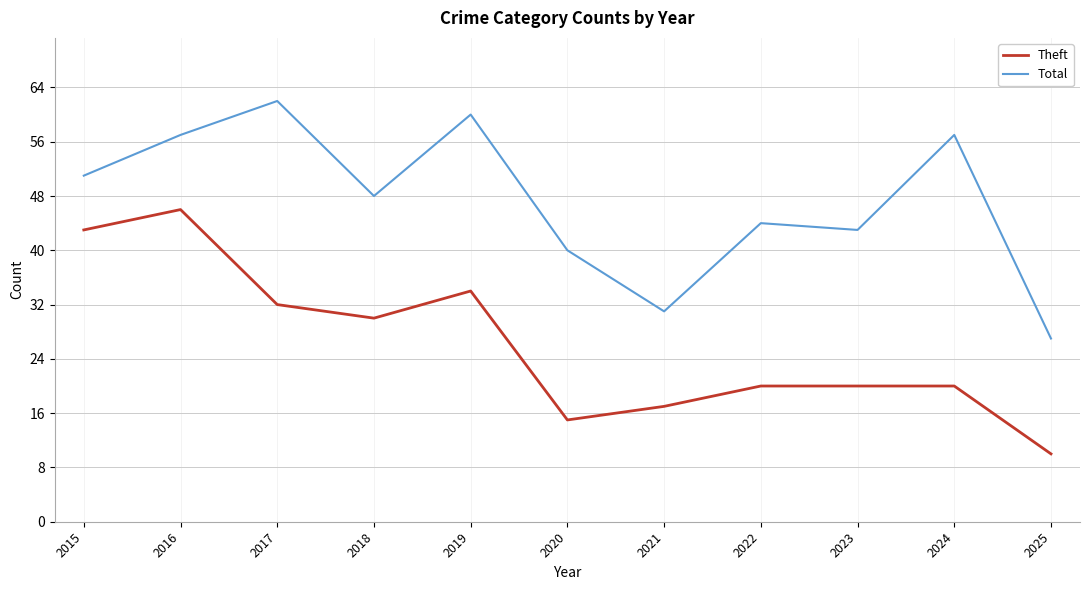

What are all the series names shown in the legend?

Theft, Total